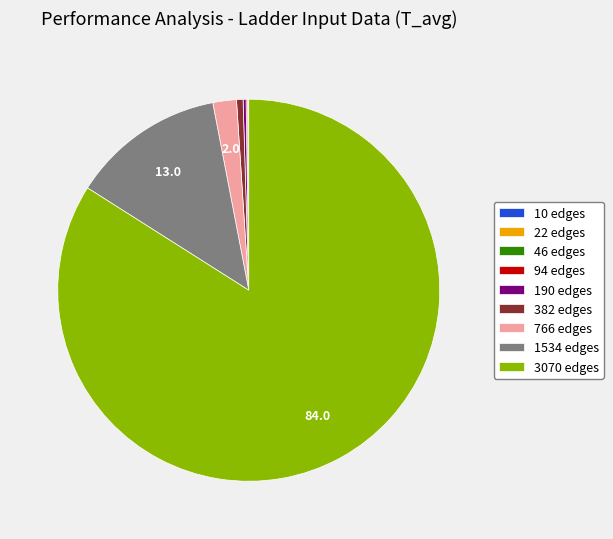

Is there a majority slice in this chart?

Yes